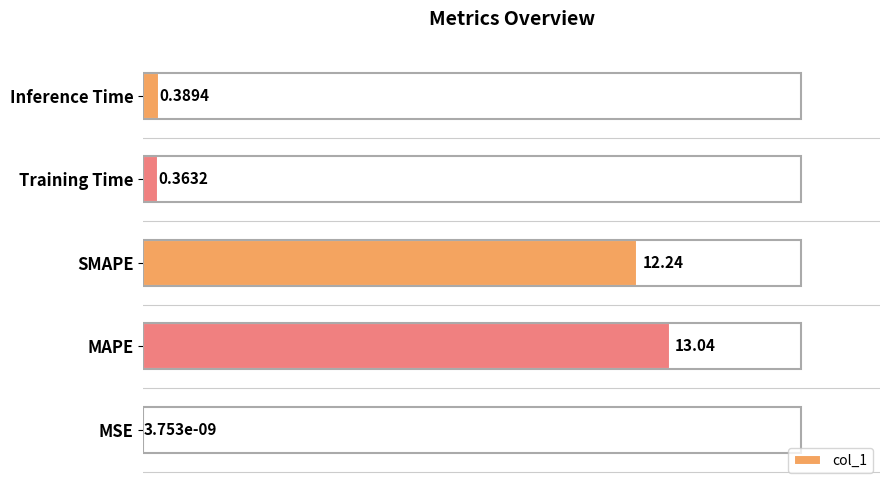

How many series are shown in this chart?

1